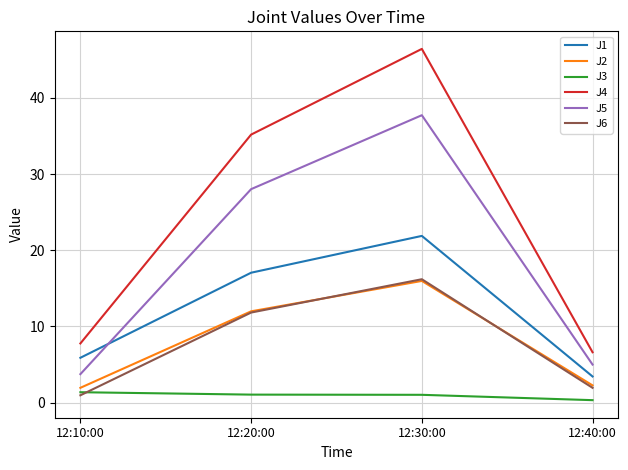

True or false: J4 and J3 intersect in this chart.

False